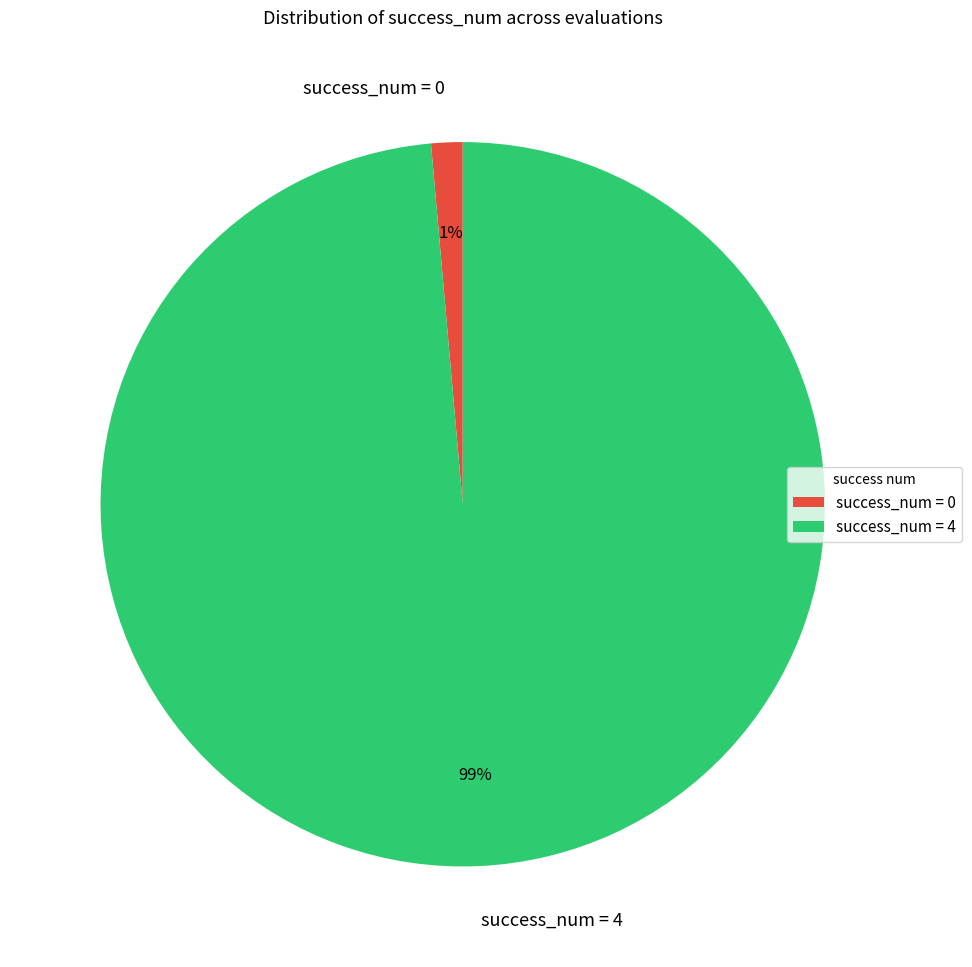

To the nearest percent, what portion does success_num = 4 represent?

99%